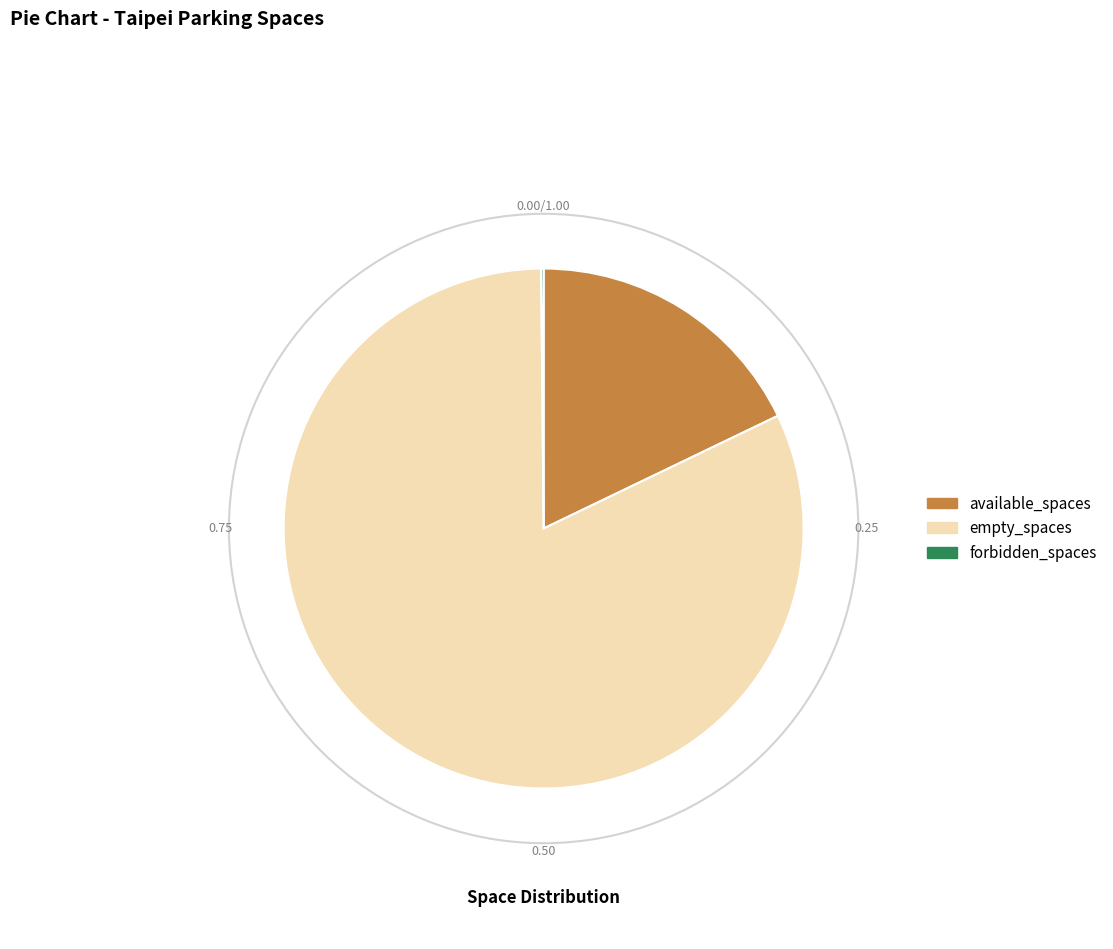

Do available_spaces and empty_spaces together represent more than half of the pie?

Yes